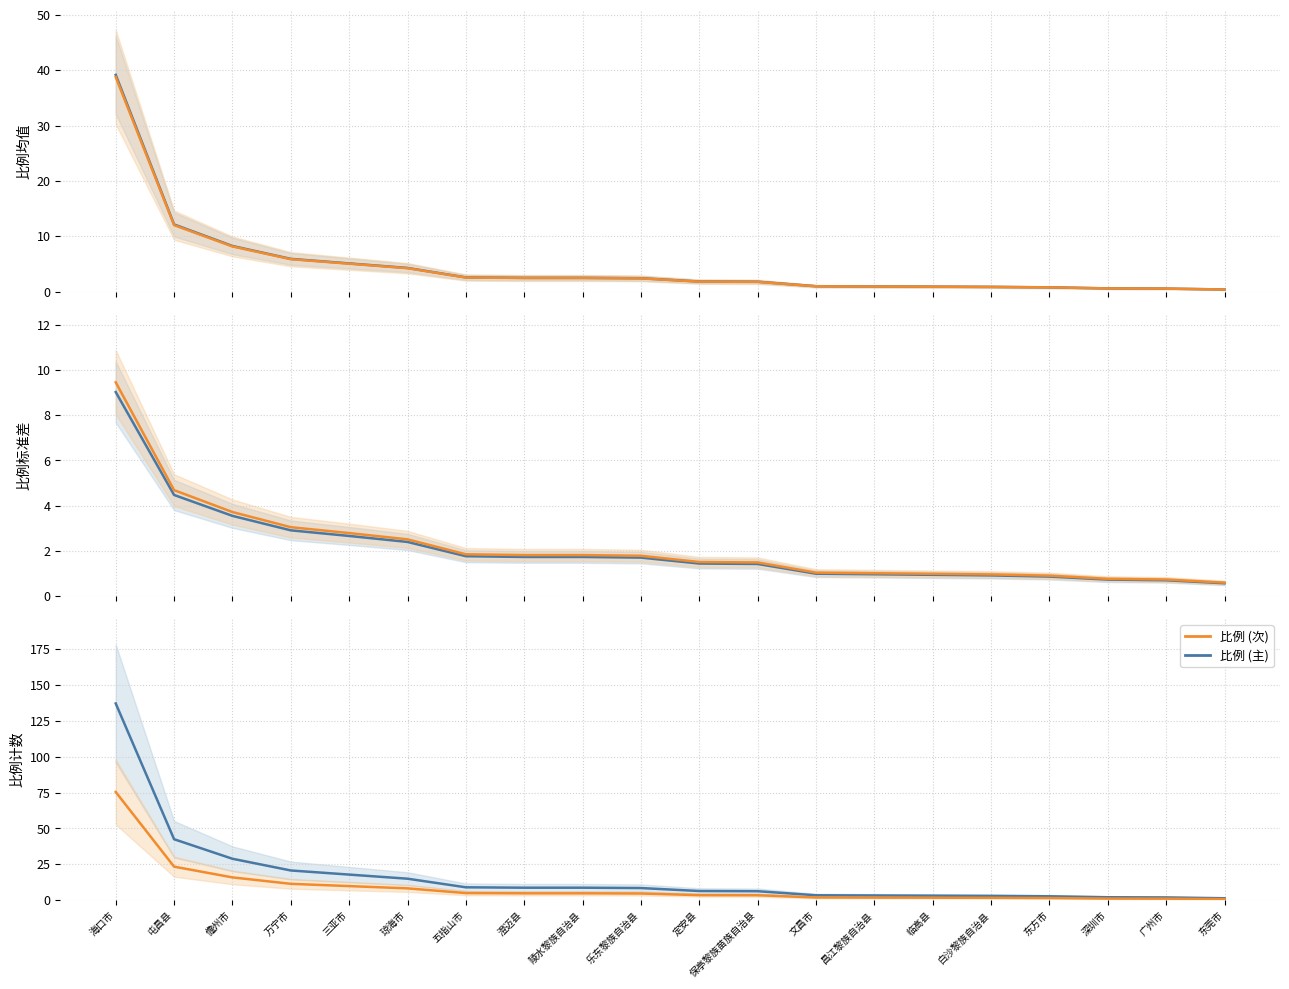

Is it true that 比例 (主) equals 0.8 at 东方市?

False